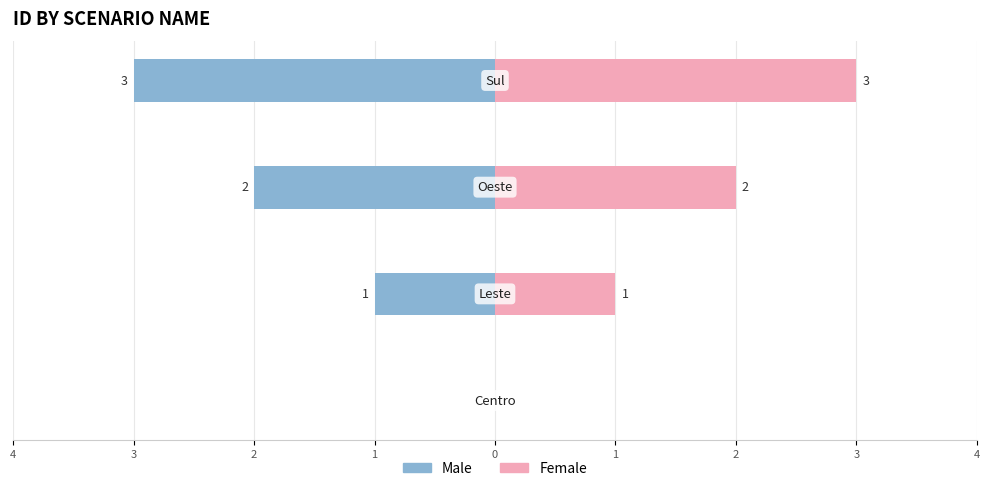

Reading right to left, extract all data points from this chart.

Male: -3	-2	-1	0
Female: 3	2	1	0